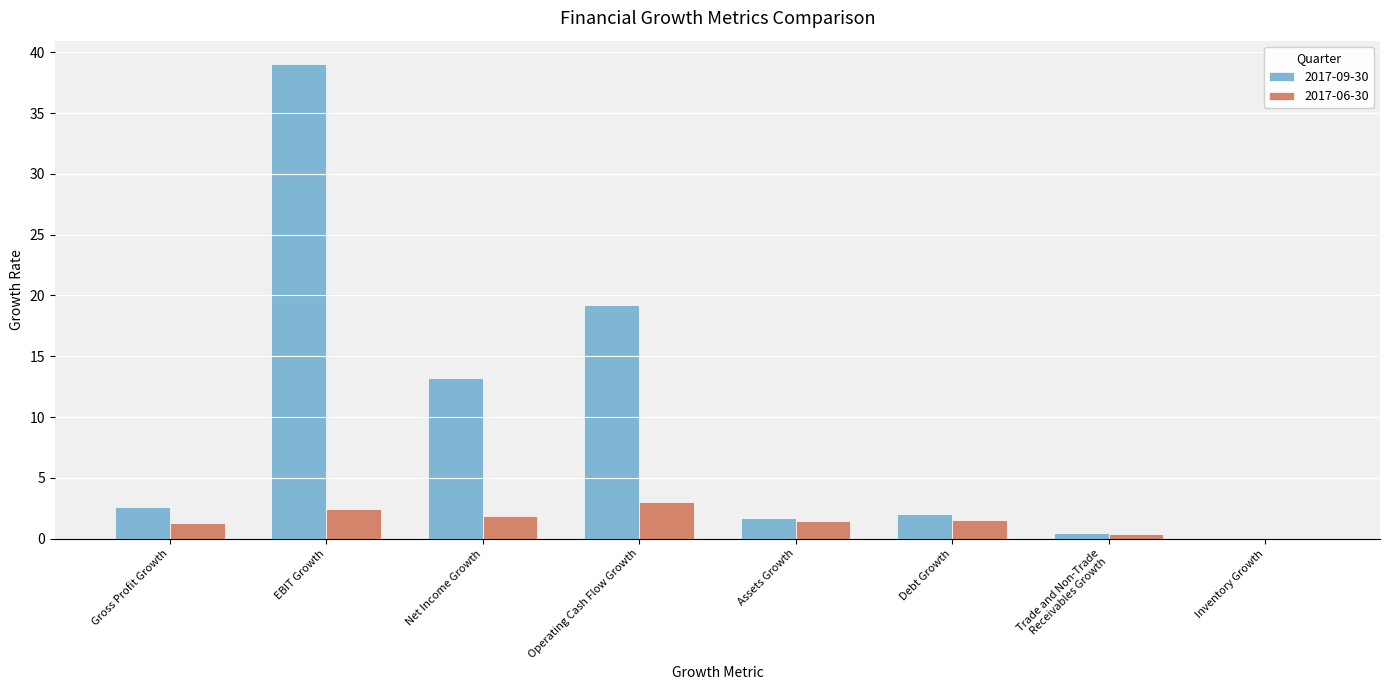

Which series has the widest spread of values?

2017-09-30